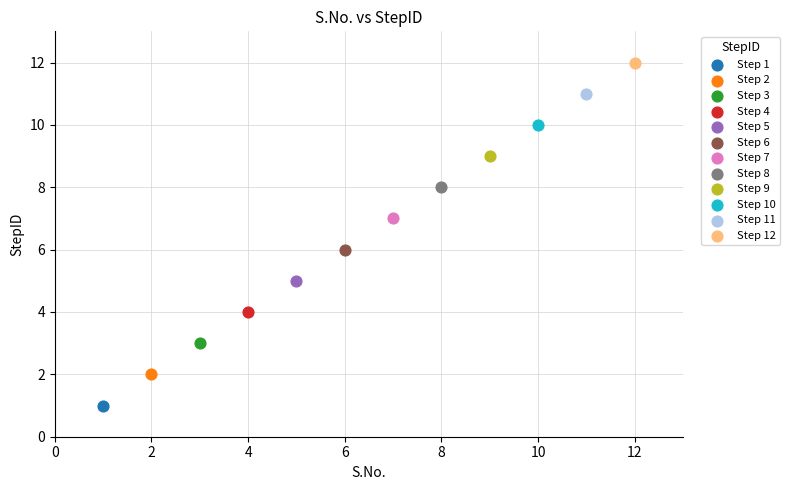

What are all the series names shown in the legend?

Step 1, Step 2, Step 3, Step 4, Step 5, Step 6, Step 7, Step 8, Step 9, Step 10, Step 11, Step 12